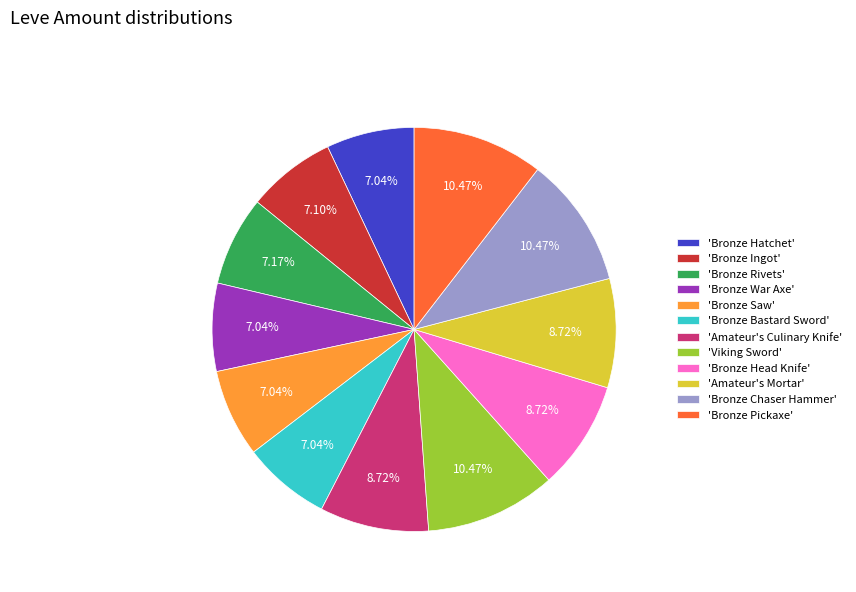

Count the number of slices in the pie.

12